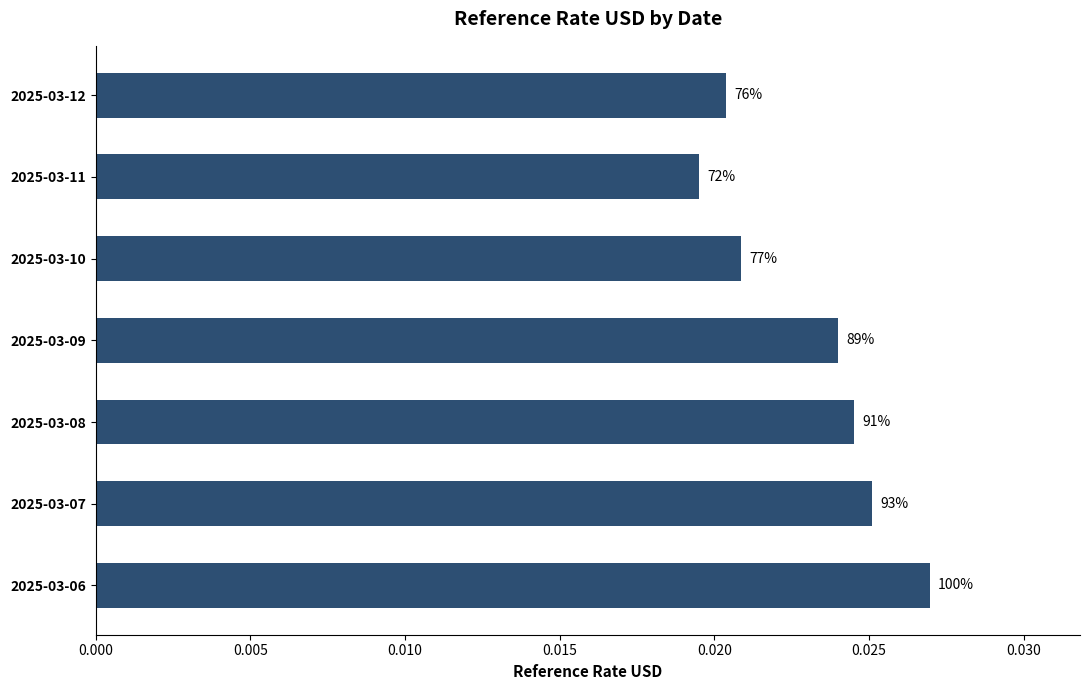

How many bars are there in total?

7